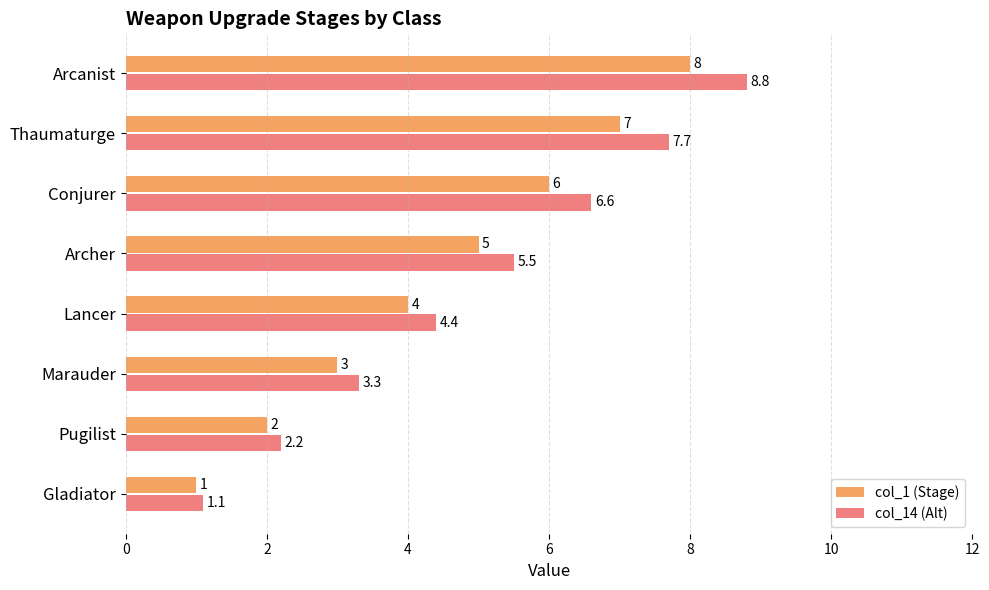

What is the sum of the col_14 (Alt) values at Pugilist and Arcanist?

11.0